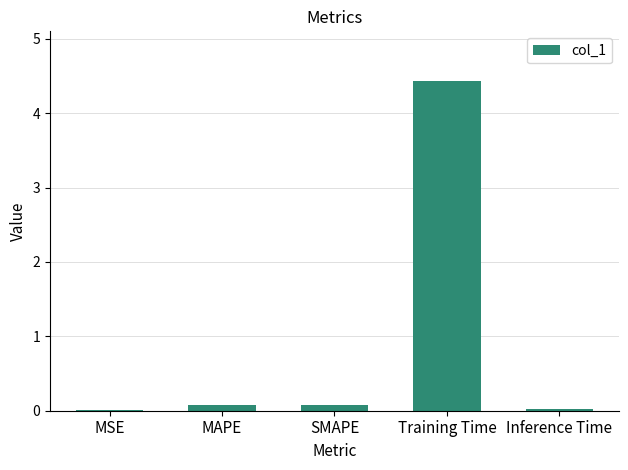

The value at Training Time is 4.4. True or false?

True